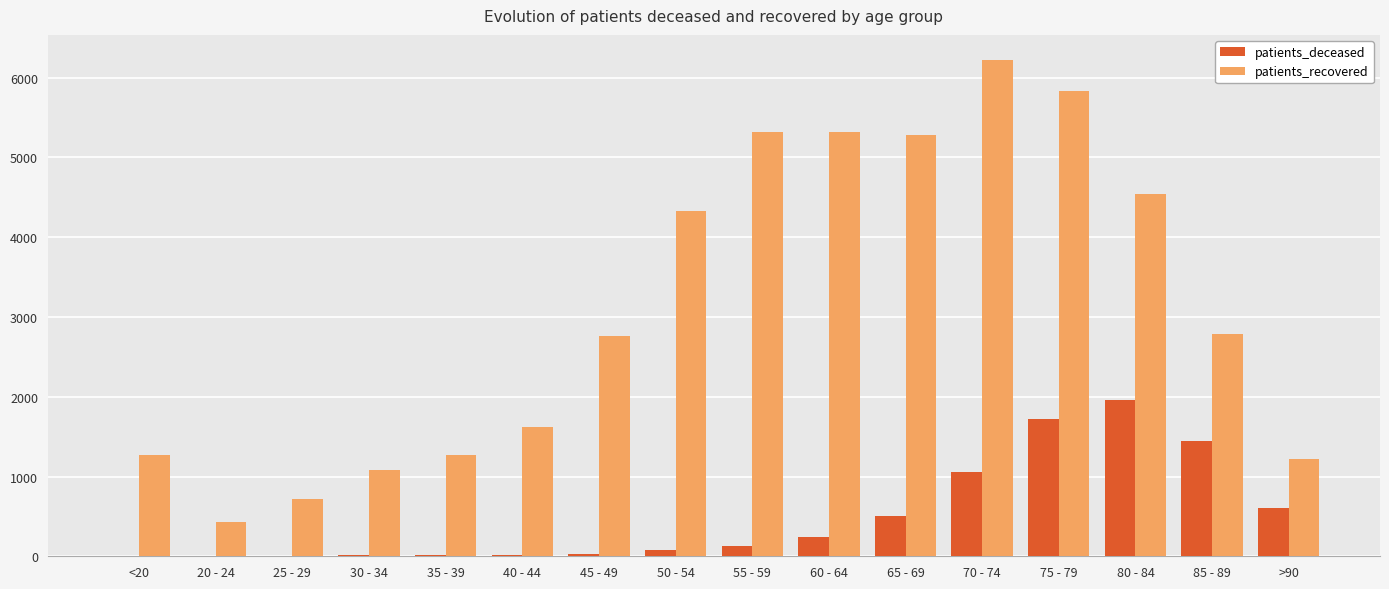

What is the sum of all patients_recovered values?

49979